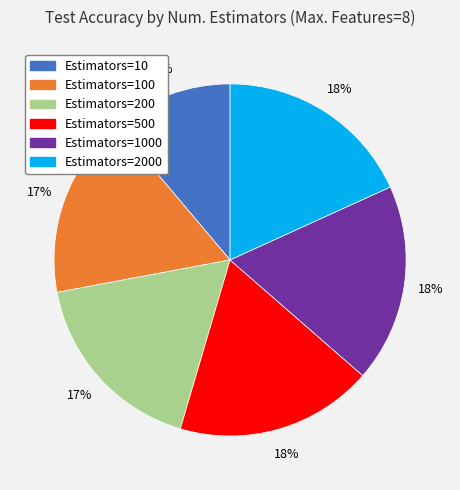

Count the number of slices in the pie.

6